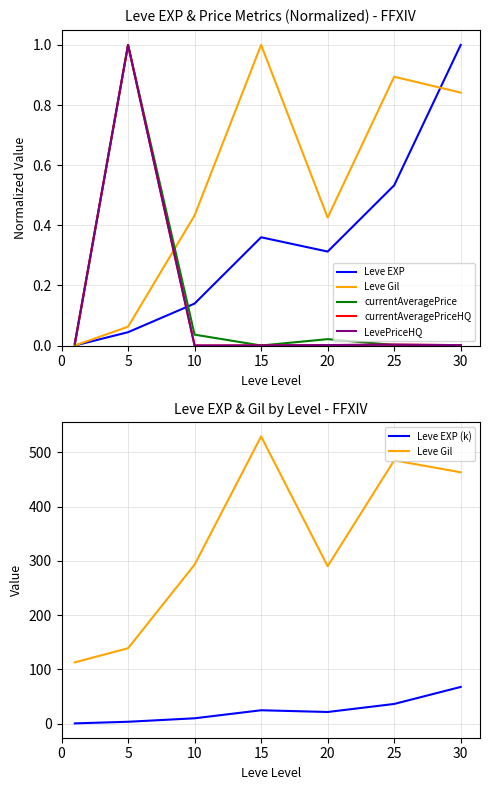

At which category does Leve Gil reach its first local peak?

15